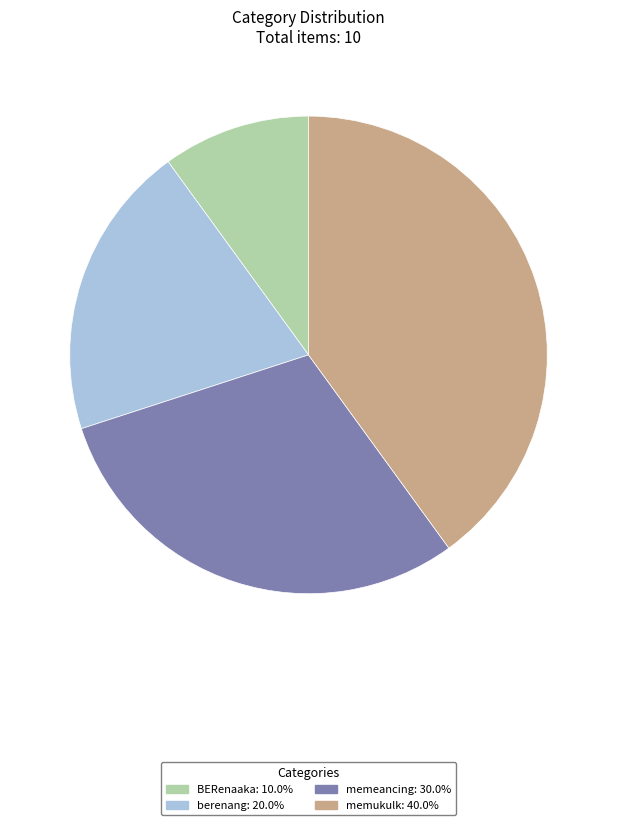

Which category has the biggest portion of the pie?

memukulk